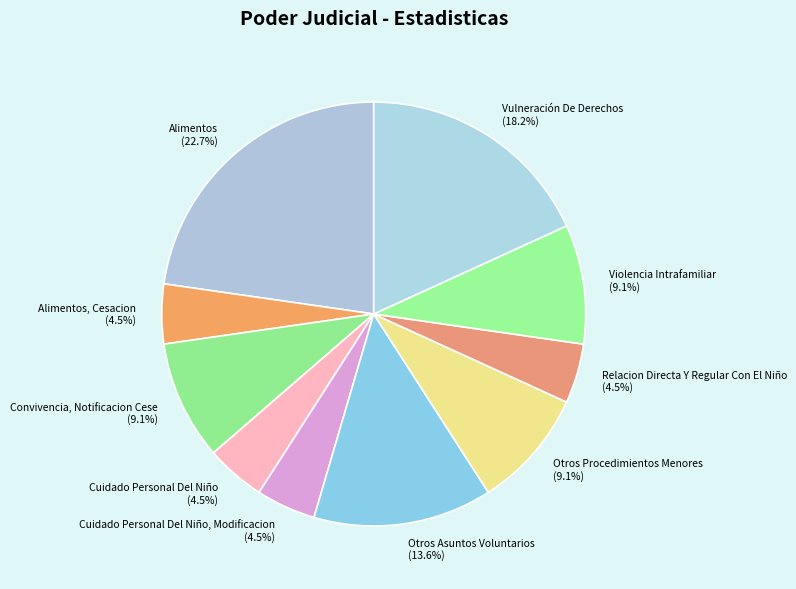

How much of the chart is everything except Cuidado Personal Del Niño, Modificacion?

95.5%